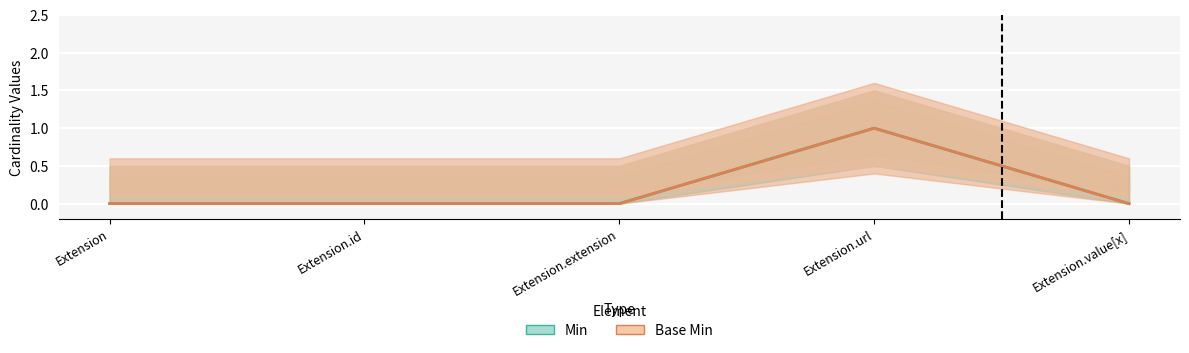

True or false: Min and Base Min cross at least once.

False